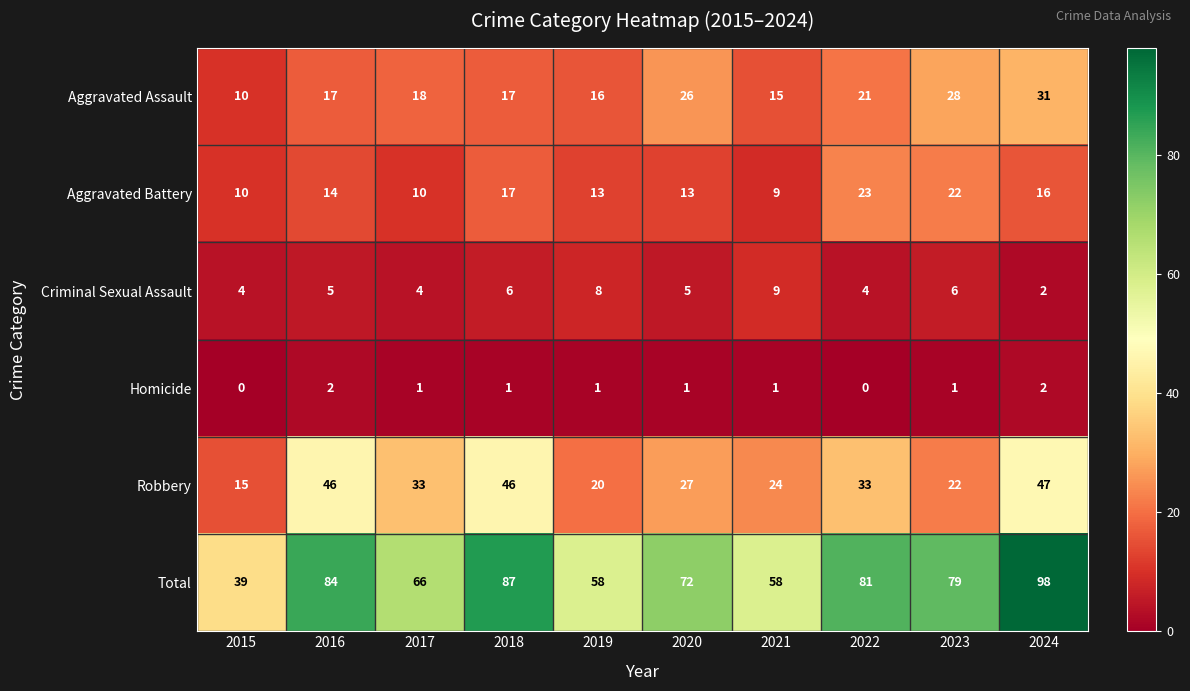

At 2020, list the series in order from smallest to largest.

Homicide, Criminal Sexual Assault, Aggravated Battery, Aggravated Assault, Robbery, Total